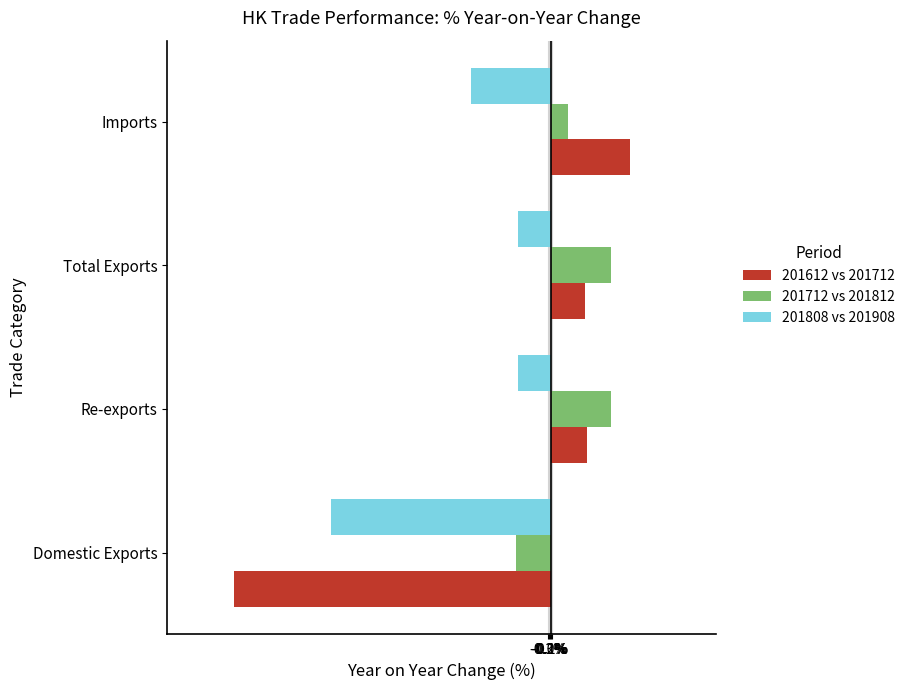

Rank the series by their maximum value, from highest to lowest.

201612 vs 201712, 201712 vs 201812, 201808 vs 201908